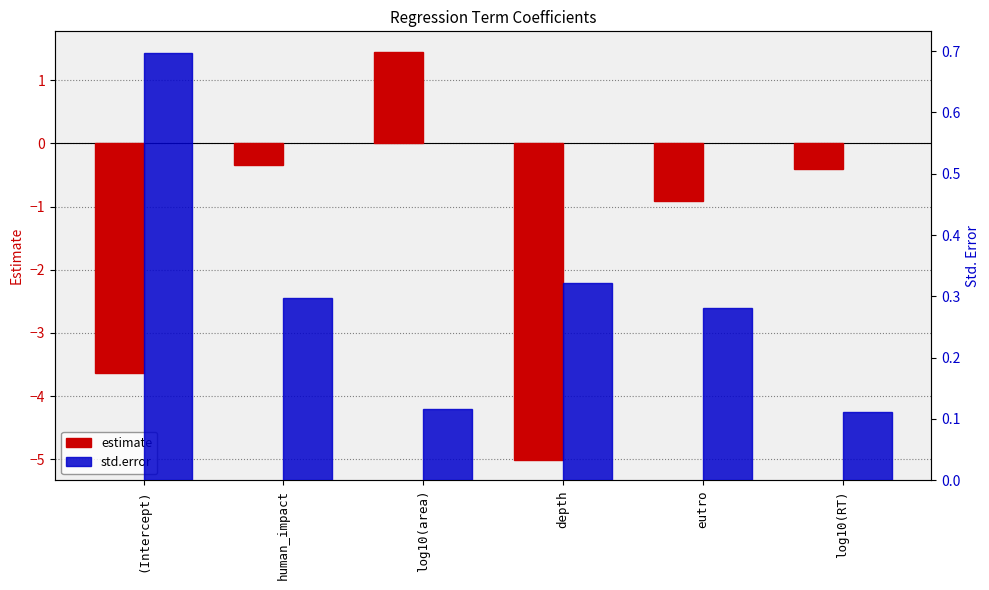

At which category does the chart reach its peak across all series?

log10(area)